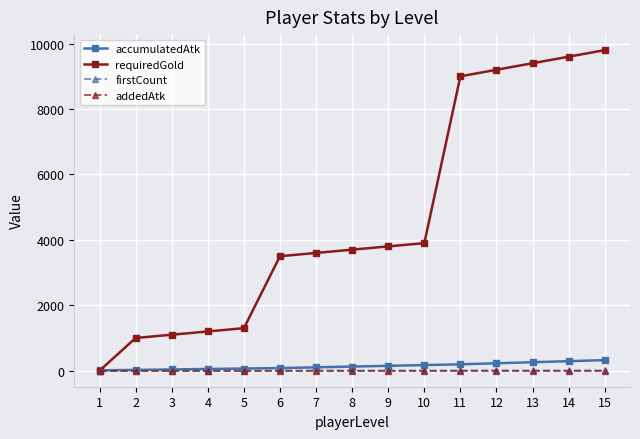

Which series changed the most between 1 and 11?

requiredGold